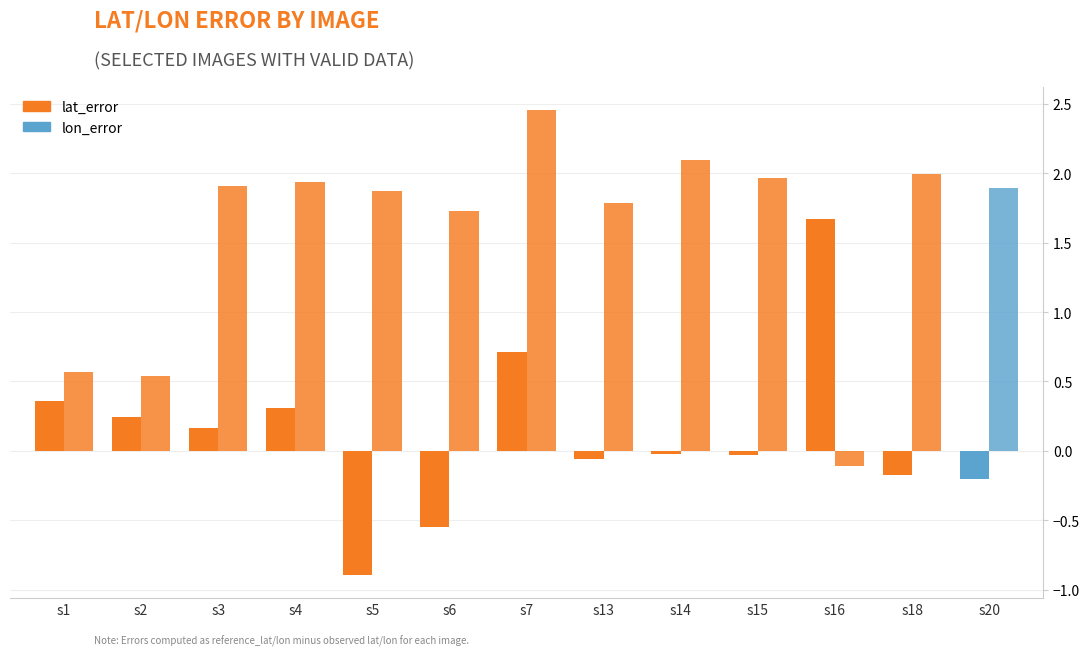

What is the spread (max minus min) of values at s2?

0.3